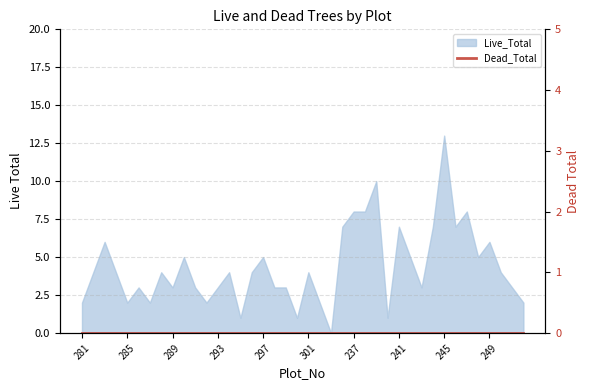

At which category does the data reach its first local peak?

283